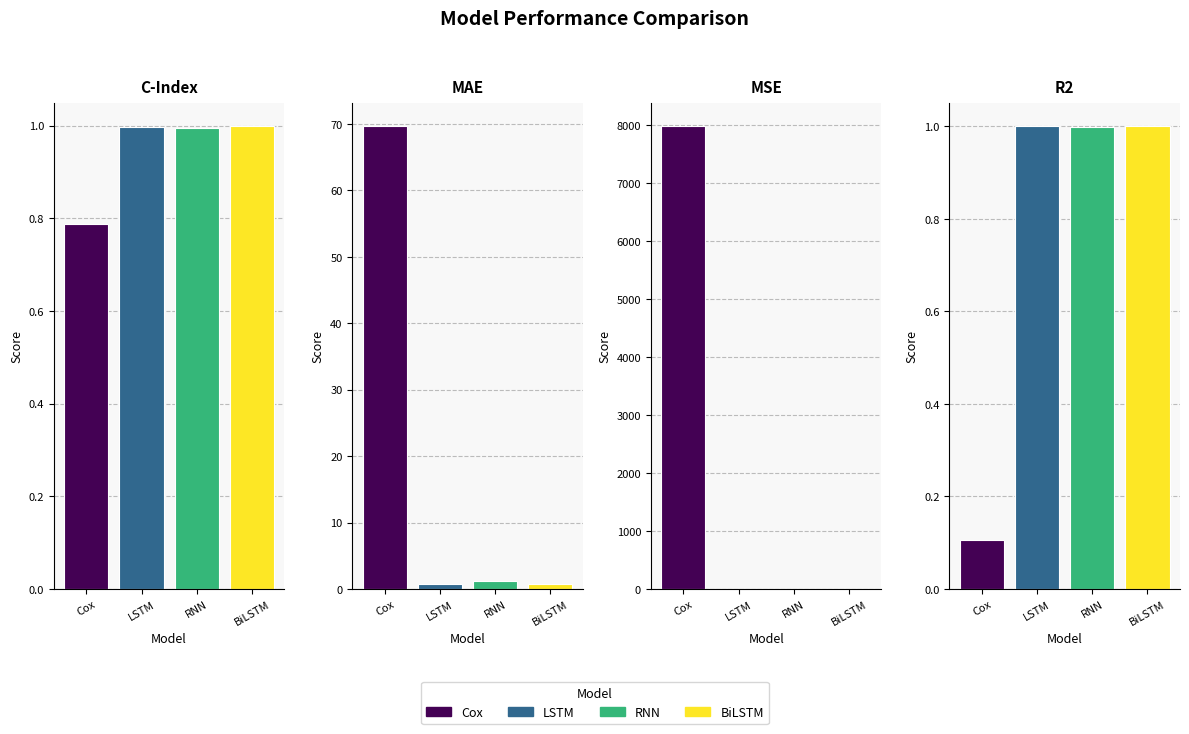

Are the bars horizontal?

No